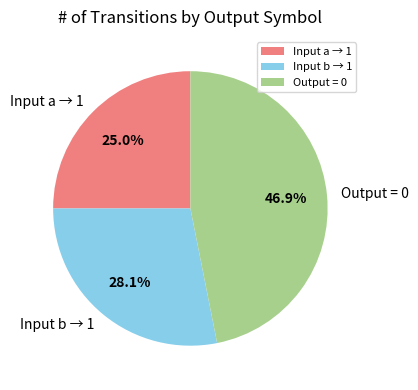

Combined, do Input a → 1 and Output = 0 account for over 50%?

Yes